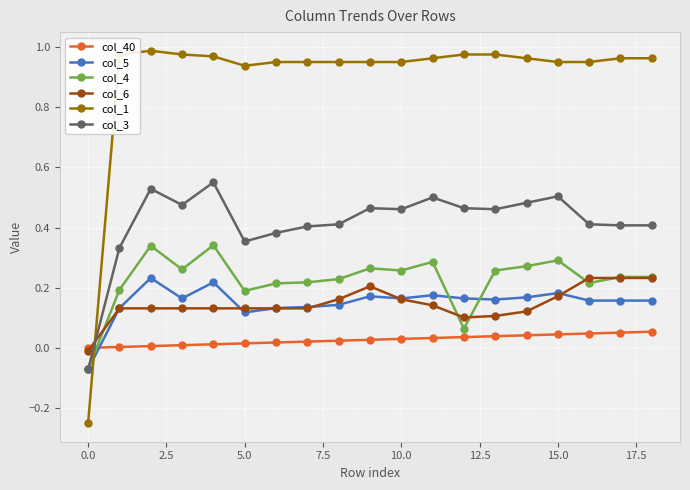

True or false: col_3 has more than 0 interior local peaks.

True